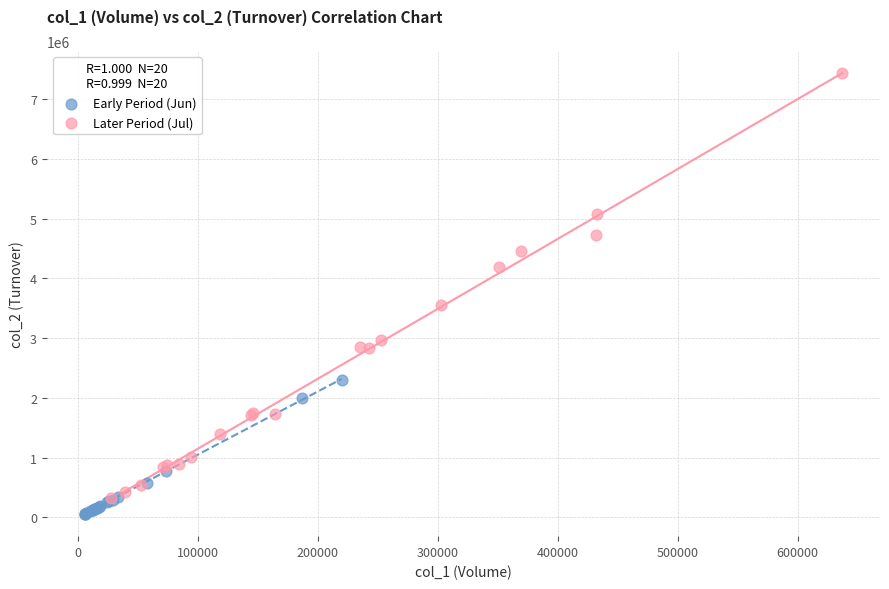

Which series reaches the minimum Y coordinate?

Early Period (Jun)